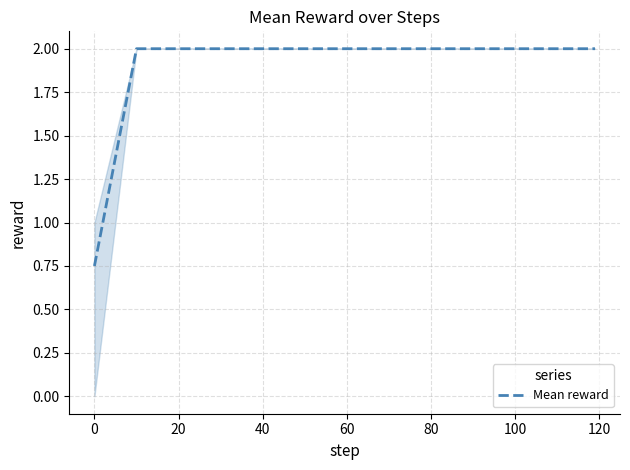

What is the greatest value displayed?

2.0